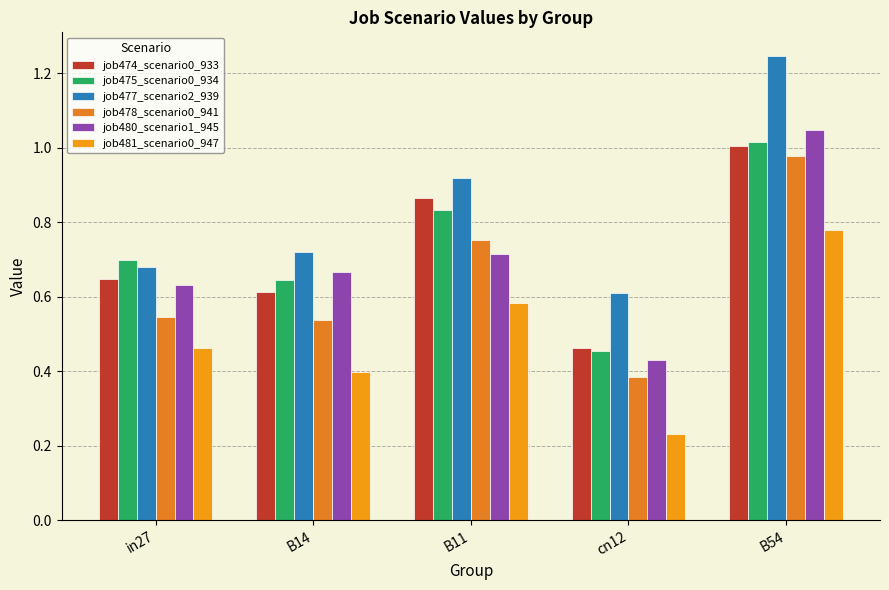

Reading left to right, extract all data points from this chart.

job474_scenario0_933: in27=0.6	B14=0.6	B11=0.9	cn12=0.5	B54=1.0
job475_scenario0_934: in27=0.7	B14=0.6	B11=0.8	cn12=0.5	B54=1.0
job477_scenario2_939: in27=0.7	B14=0.7	B11=0.9	cn12=0.6	B54=1.2
job478_scenario0_941: in27=0.5	B14=0.5	B11=0.8	cn12=0.4	B54=1.0
job480_scenario1_945: in27=0.6	B14=0.7	B11=0.7	cn12=0.4	B54=1.0
job481_scenario0_947: in27=0.5	B14=0.4	B11=0.6	cn12=0.2	B54=0.8